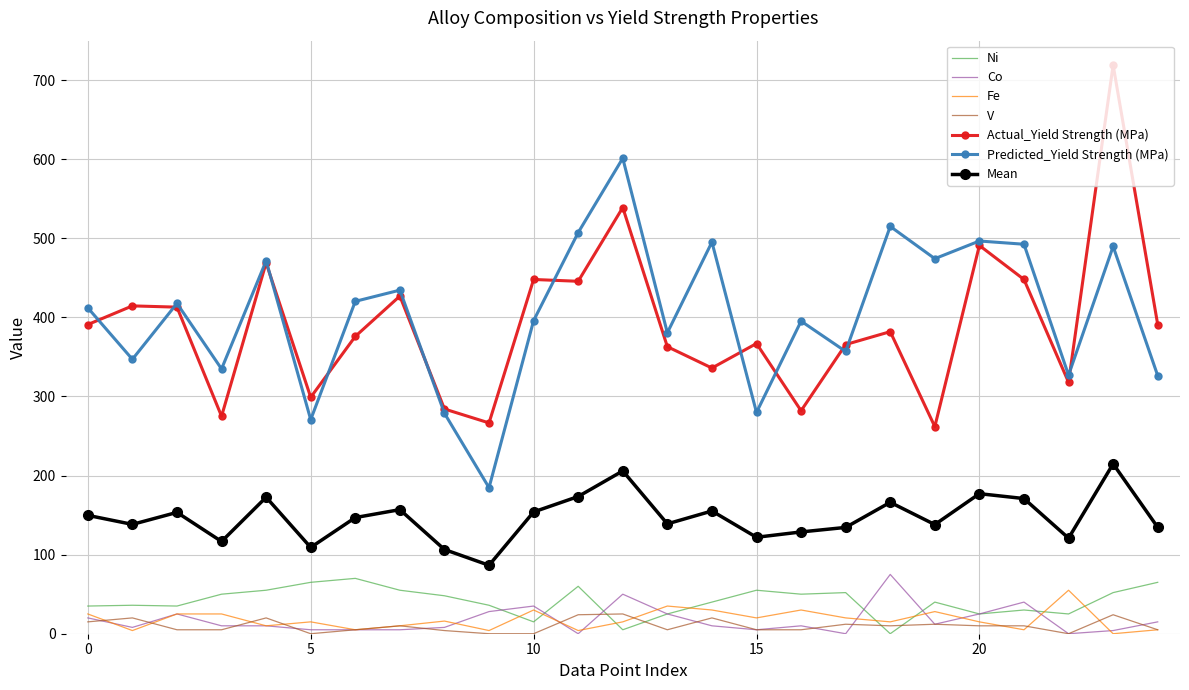

At how many categories does at least one series exceed 290?

23